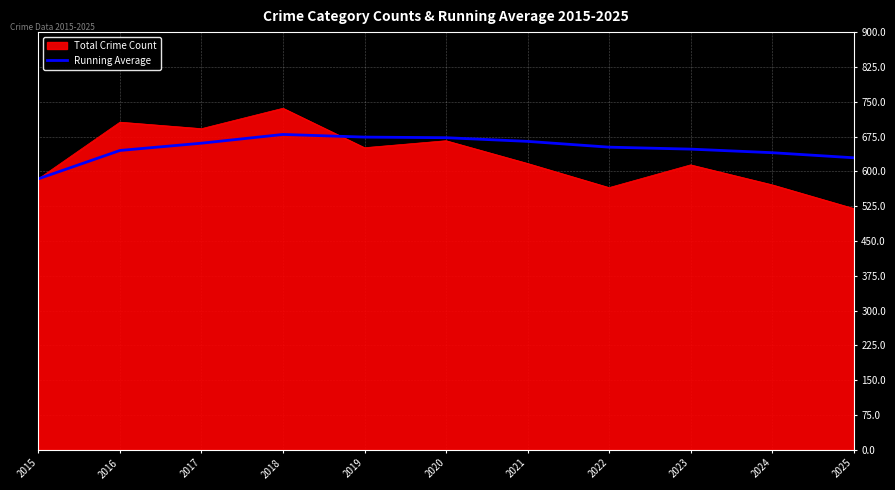

Read the Total Crime Count value at 2018.

736.0